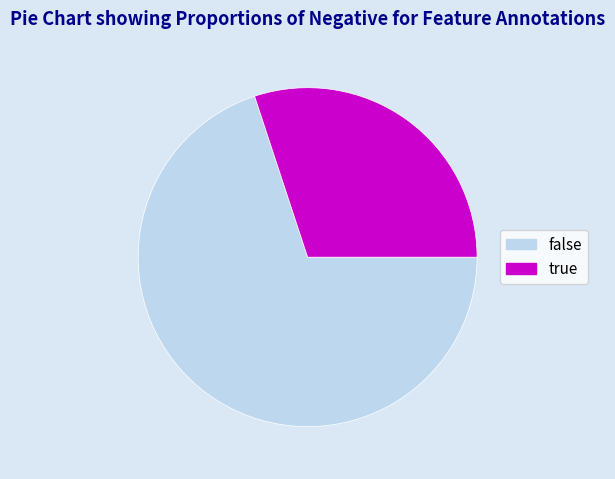

How many segments does this pie chart have?

2